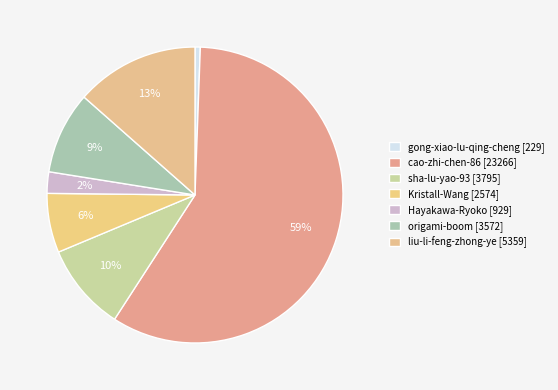

Count the number of slices in the pie.

7